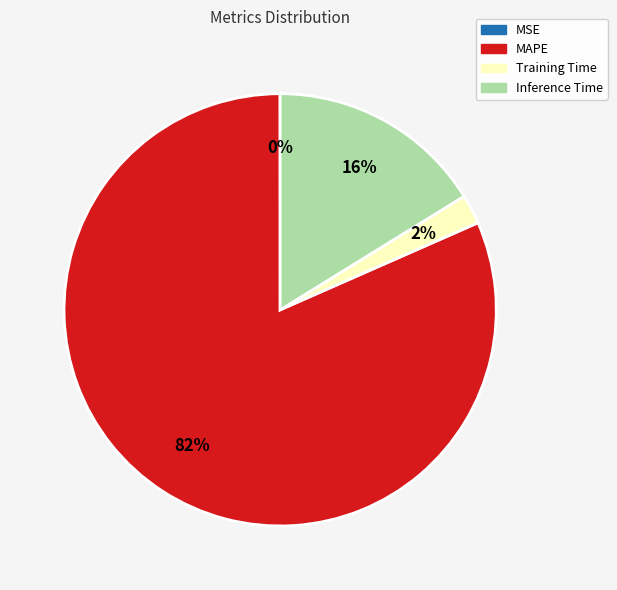

To the nearest percent, what is the difference between the largest and smallest slice percentages?

82%